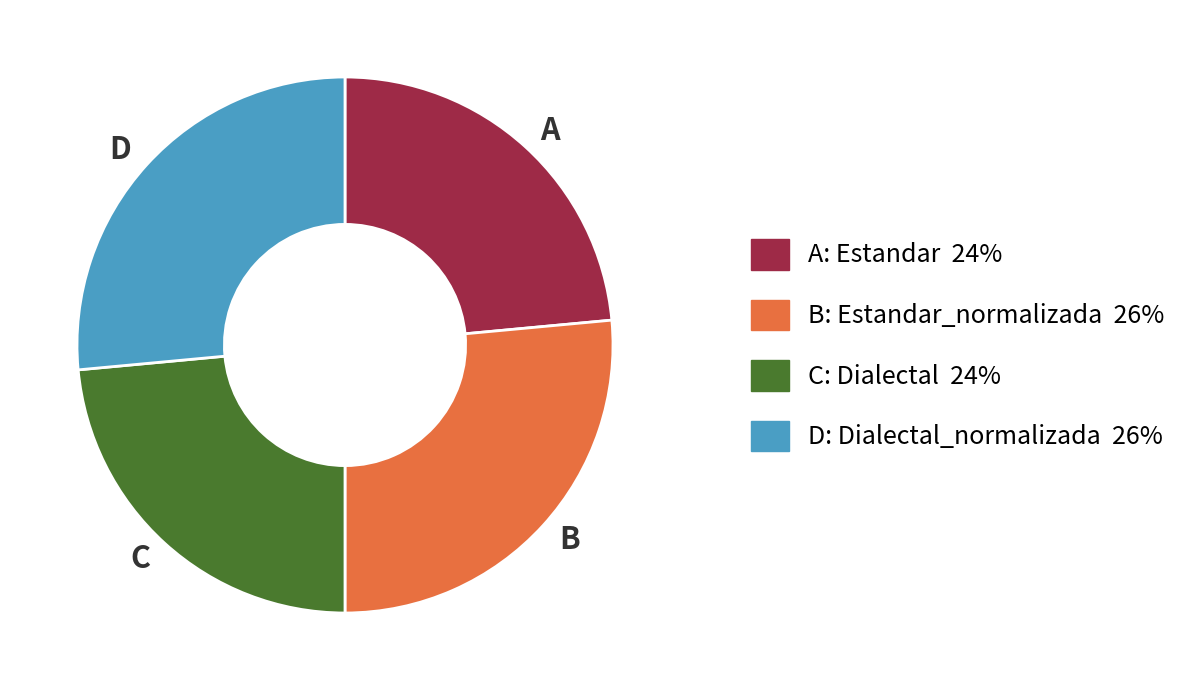

Combined, do B and D account for over 50%?

Yes